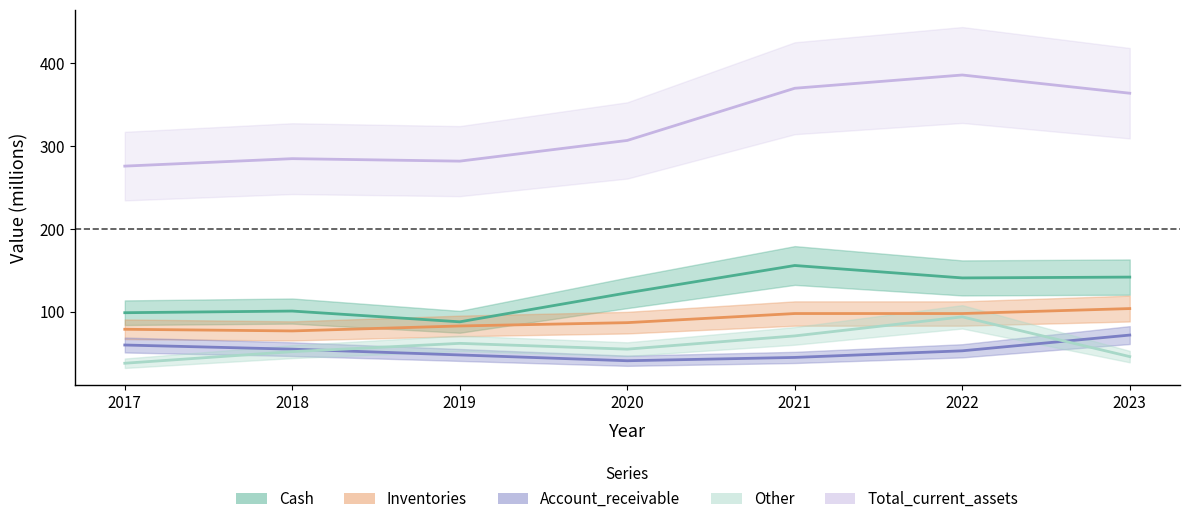

How many distinct data groups are displayed?

5